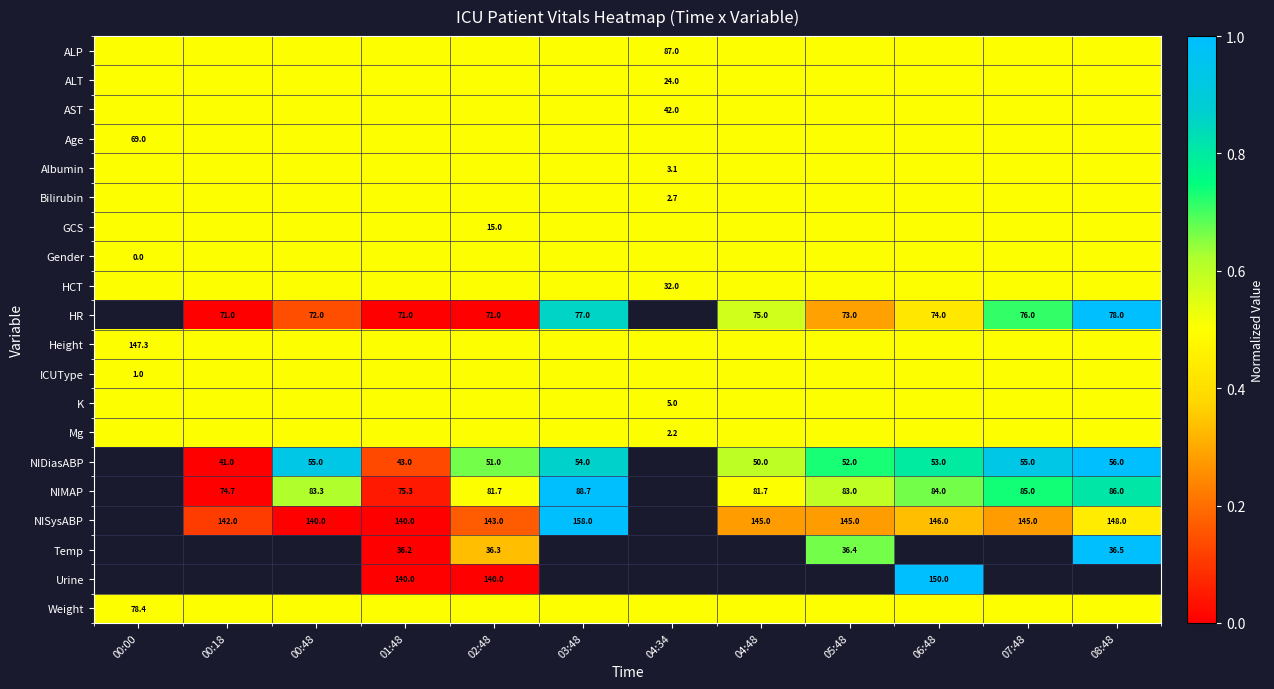

The NIDiasABP series shows 56.0 at 08:48. True or false?

True